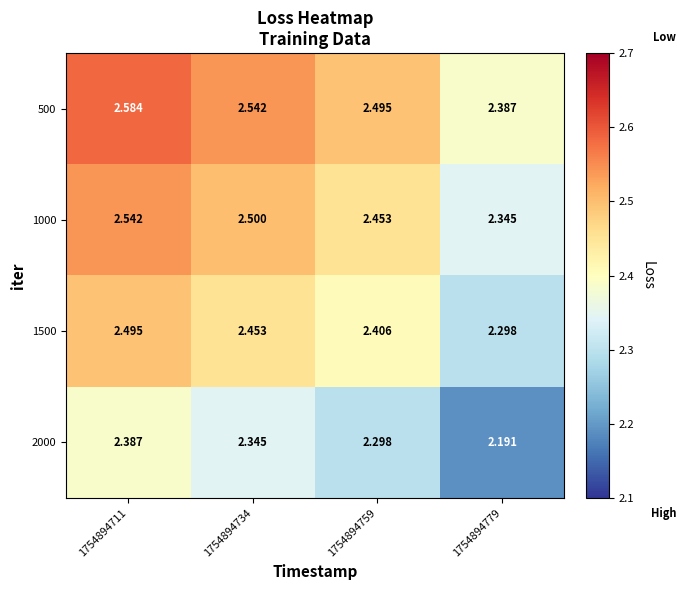

Is the value of 1000 at 1754894734 greater than the value of 1500 at 1754894759?

Yes